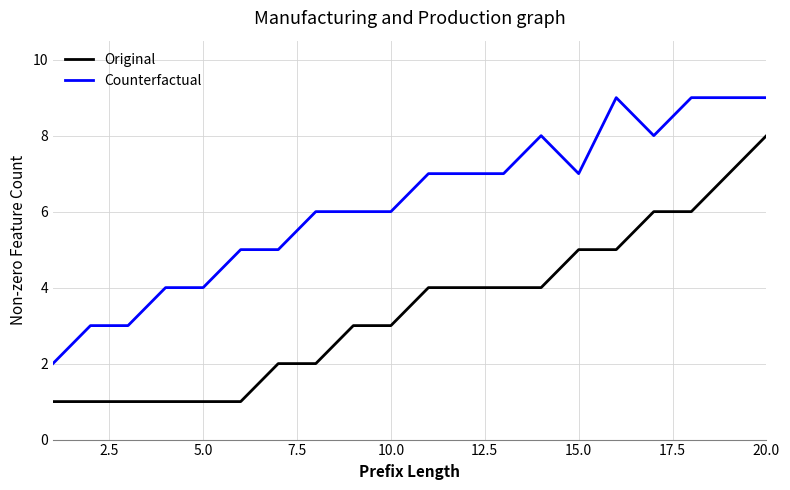

What is the sum of all Original values?

69